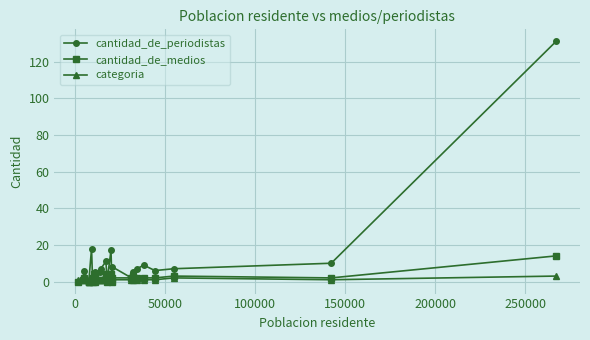

In cantidad_de_periodistas, how many points are higher than both neighbors (excluding endpoints)?

7